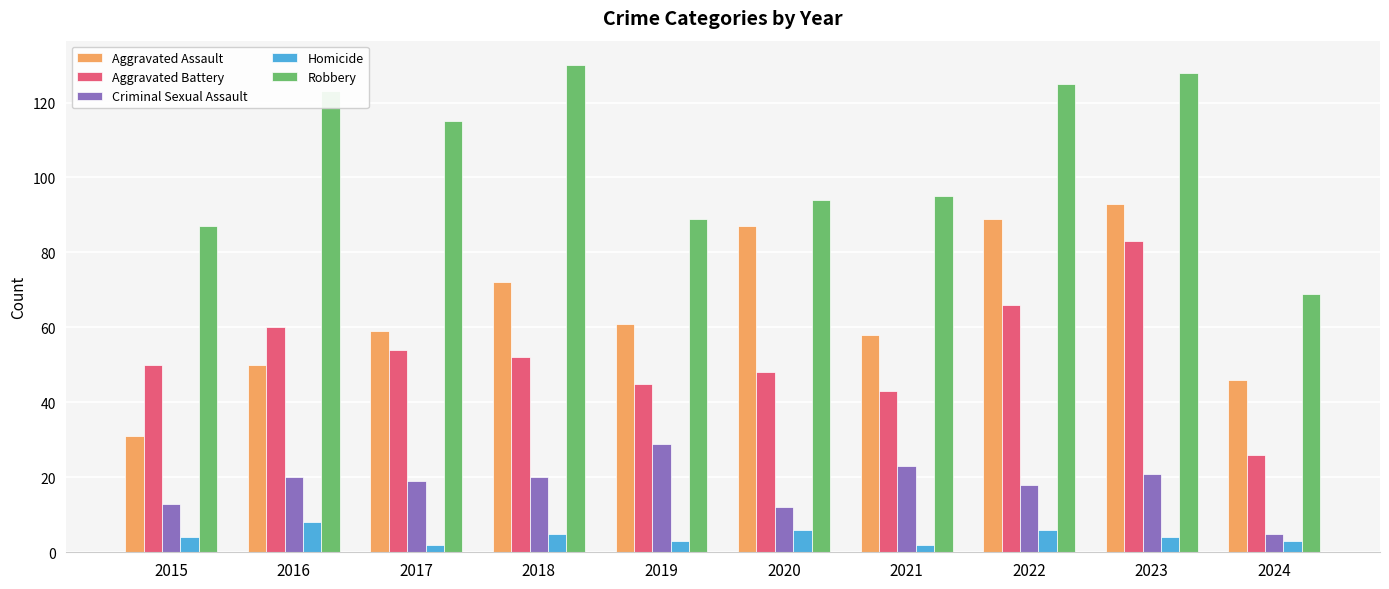

Which category has the highest value in the Homicide series?

2016